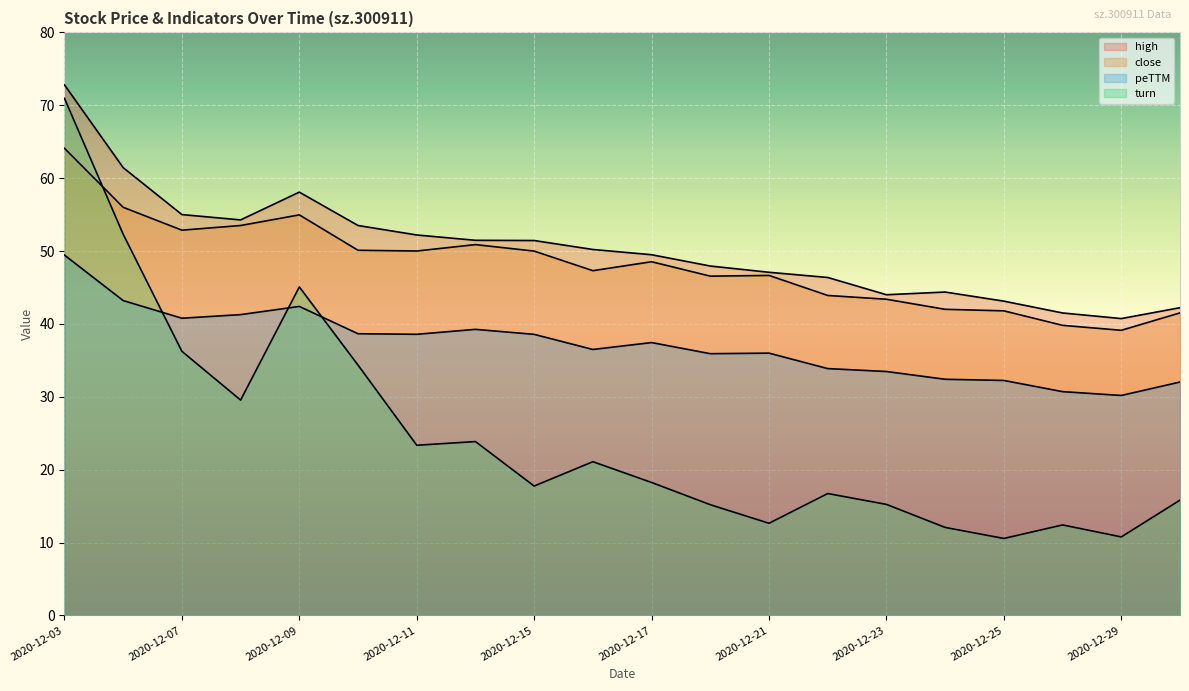

Reading right to left, extract all data points from this chart.

high: 42.2	40.7	41.5	43.1	44.4	44.0	46.4	47.1	47.9	49.5	50.2	51.4	51.5	52.2	53.5	58.1	54.3	55.0	61.4	72.8
close: 41.5	39.1	39.8	41.8	42.0	43.4	43.9	46.6	46.5	48.5	47.3	50.0	50.9	50.0	50.1	55.0	53.5	52.9	56.0	64.1
peTTM: 32.0	30.2	30.7	32.2	32.4	33.5	33.9	36.0	35.9	37.4	36.5	38.6	39.2	38.6	38.6	42.4	41.3	40.8	43.2	49.4
turn: 15.8	10.8	12.4	10.6	12.1	15.2	16.7	12.6	15.2	18.2	21.1	17.7	23.8	23.3	34.3	45.1	29.5	36.2	52.3	70.9